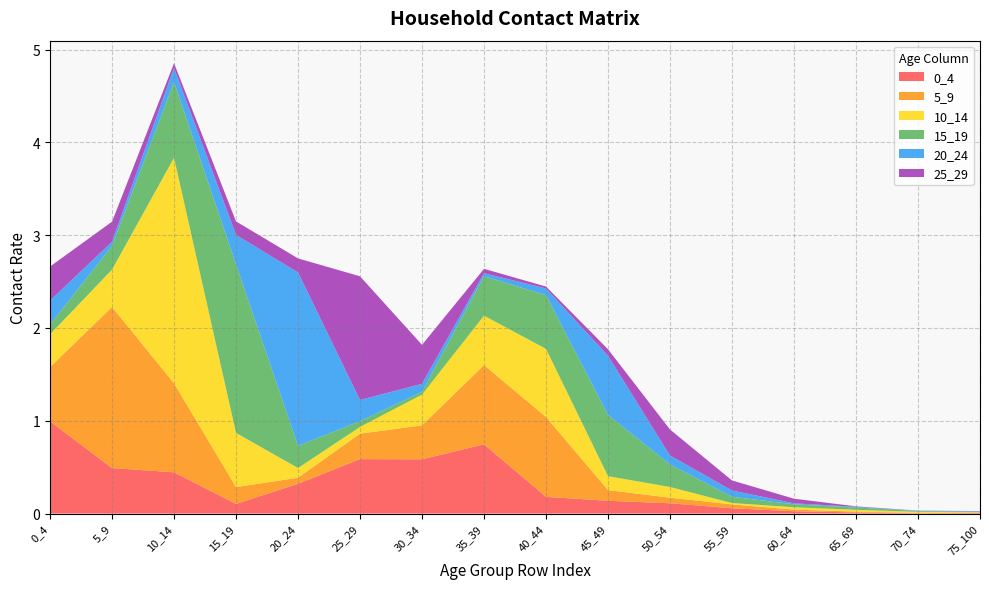

Reading left to right, what are all the values shown in this chart?

0_4: 1.0	0.5	0.4	0.1	0.3	0.6	0.6	0.7	0.2	0.1	0.1	0.1	0.0	0.0	0.0	0.0
5_9: 0.6	1.7	1.0	0.2	0.1	0.3	0.4	0.9	0.9	0.1	0.1	0.0	0.0	0.0	0.0	0.0
10_14: 0.4	0.4	2.4	0.6	0.1	0.1	0.3	0.5	0.7	0.2	0.1	0.0	0.0	0.0	0.0	0.0
15_19: 0.1	0.3	0.8	1.8	0.2	0.1	0.0	0.4	0.6	0.7	0.2	0.1	0.0	0.0	0.0	0.0
20_24: 0.3	0.0	0.2	0.3	1.9	0.2	0.1	0.0	0.1	0.6	0.1	0.1	0.0	0.0	0.0	0.0
25_29: 0.4	0.2	0.1	0.1	0.2	1.3	0.4	0.0	0.0	0.1	0.3	0.1	0.0	0.0	0.0	0.0